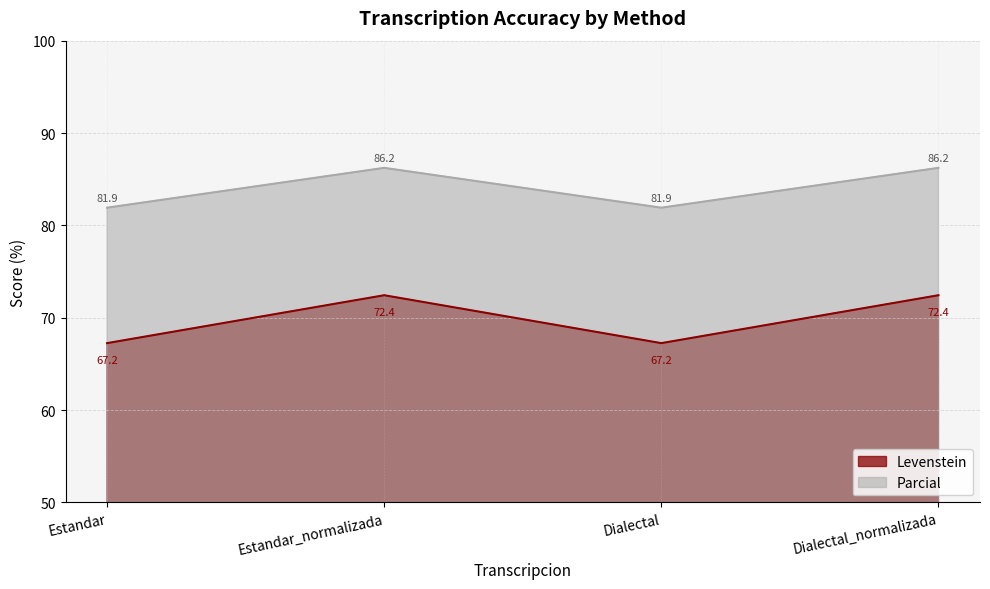

Is the value of Parcial at Estandar_normalizada greater than the value of Levenstein at Dialectal?

Yes